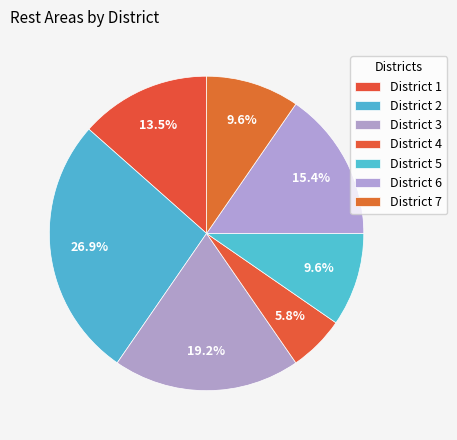

Is there a majority slice in this chart?

No